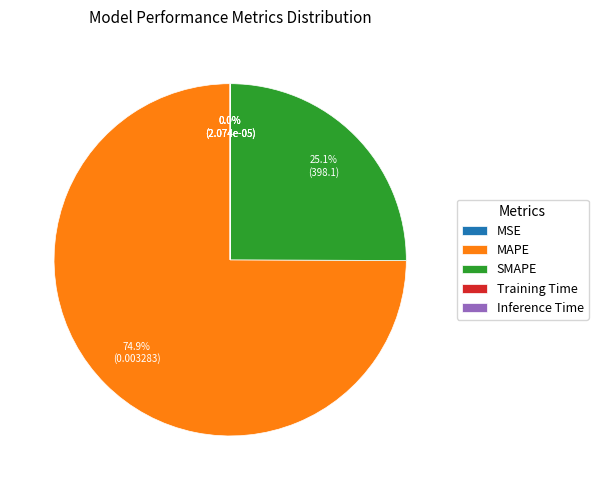

To the nearest percent, what is the difference between the largest and smallest slice percentages?

75%